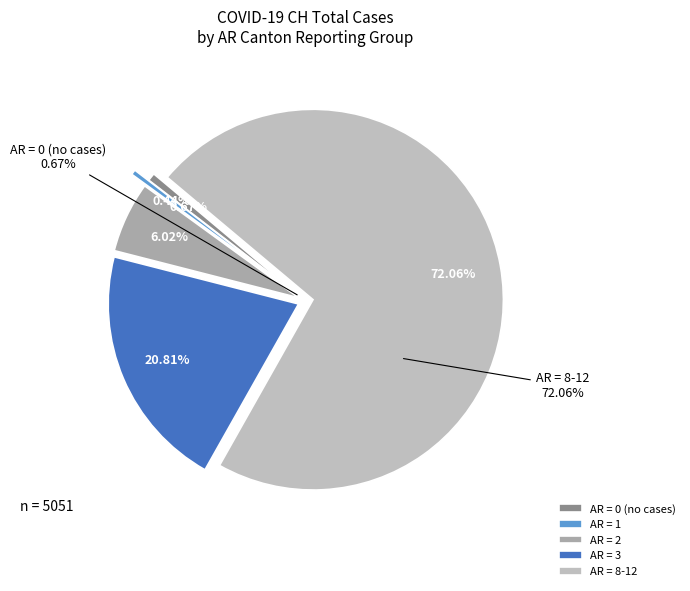

Does 2020-03-14 represent more than half of the total?

No